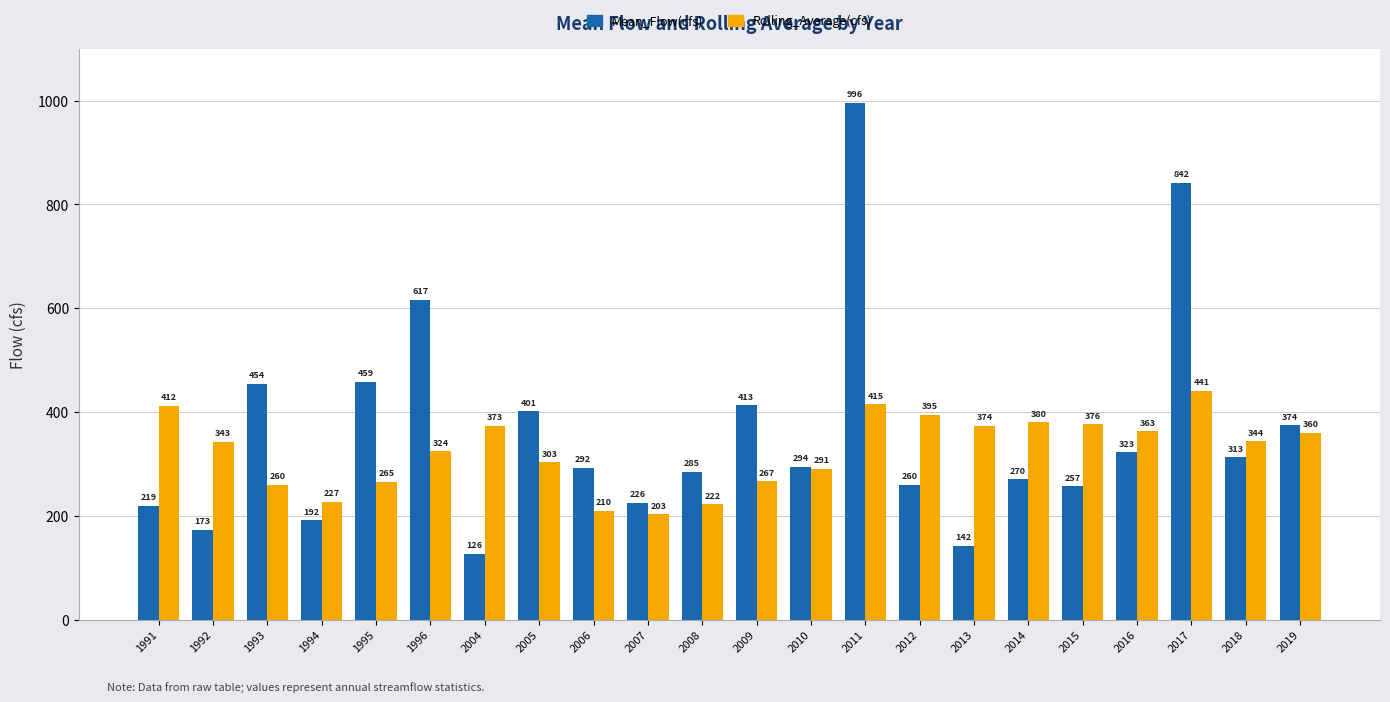

What is the smallest value displayed?

126.5